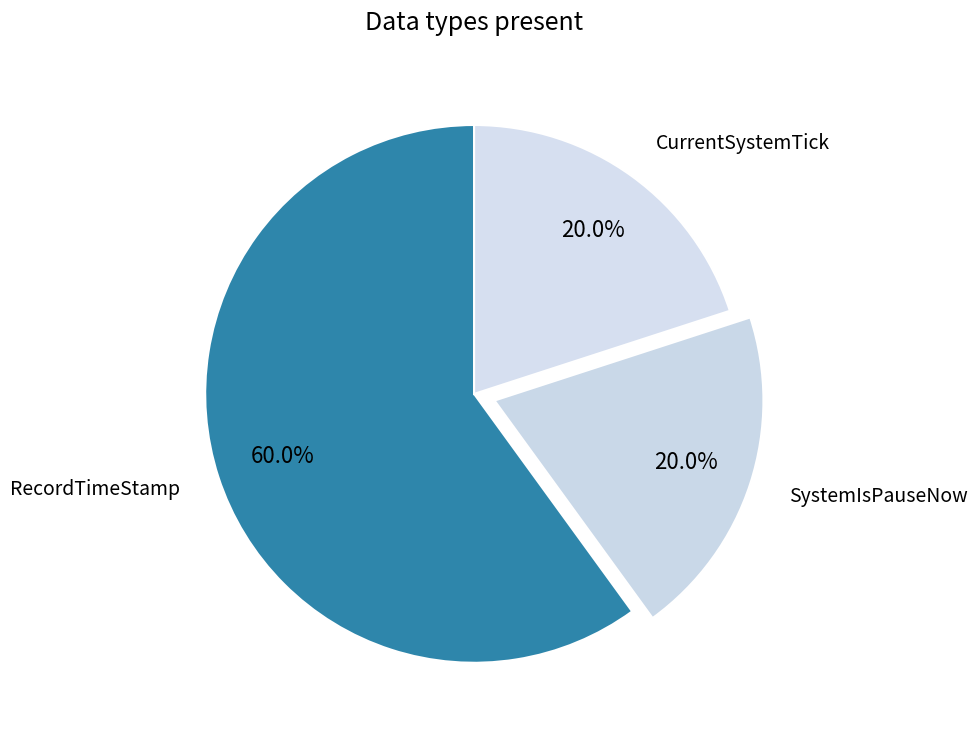

To the nearest percent, what percentage of the pie is RecordTimeStamp?

60%